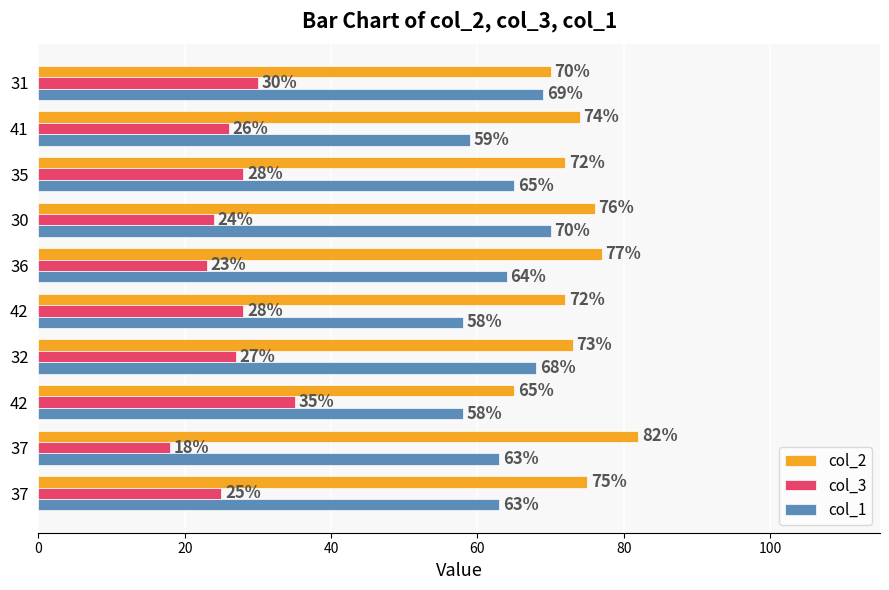

How many distinct data groups are displayed?

3